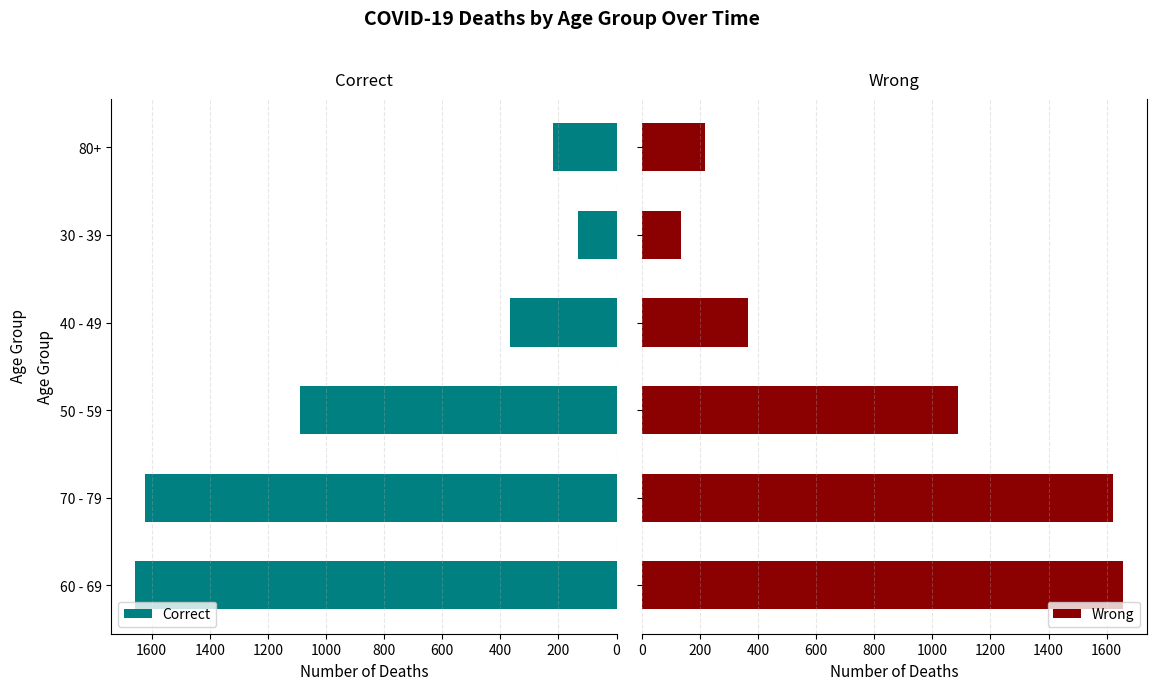

What is the approximate value of Correct at 70 - 79, to the nearest 10?

1620